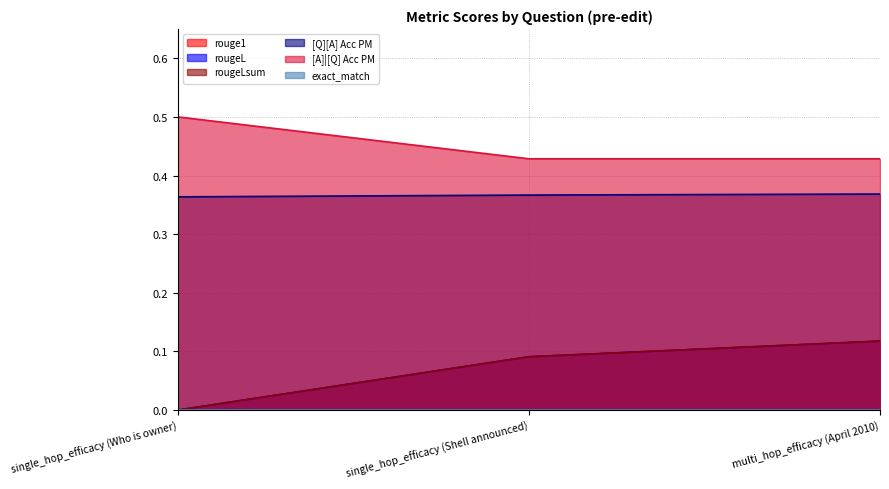

What is the approximate value of rougeL at single_hop_efficacy (Shell announced)?

0.1